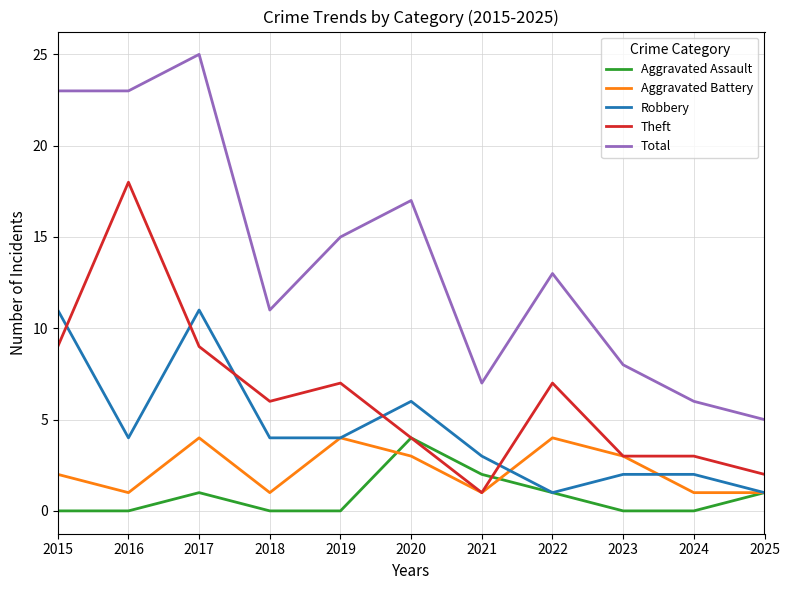

What is the difference between the maximum and minimum values in the Aggravated Battery series?

3